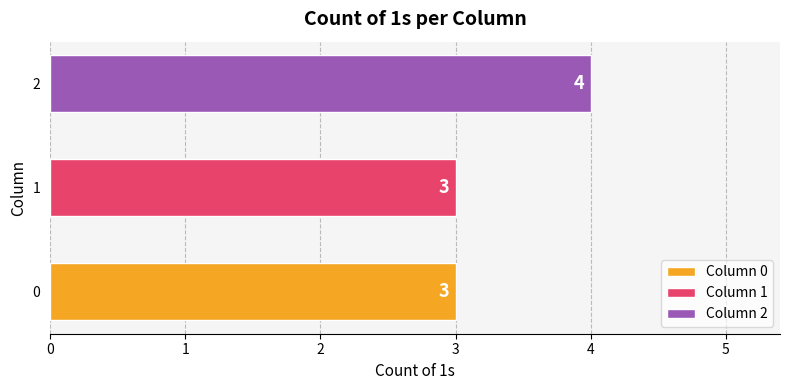

What is the lowest value of the 2 series?

3